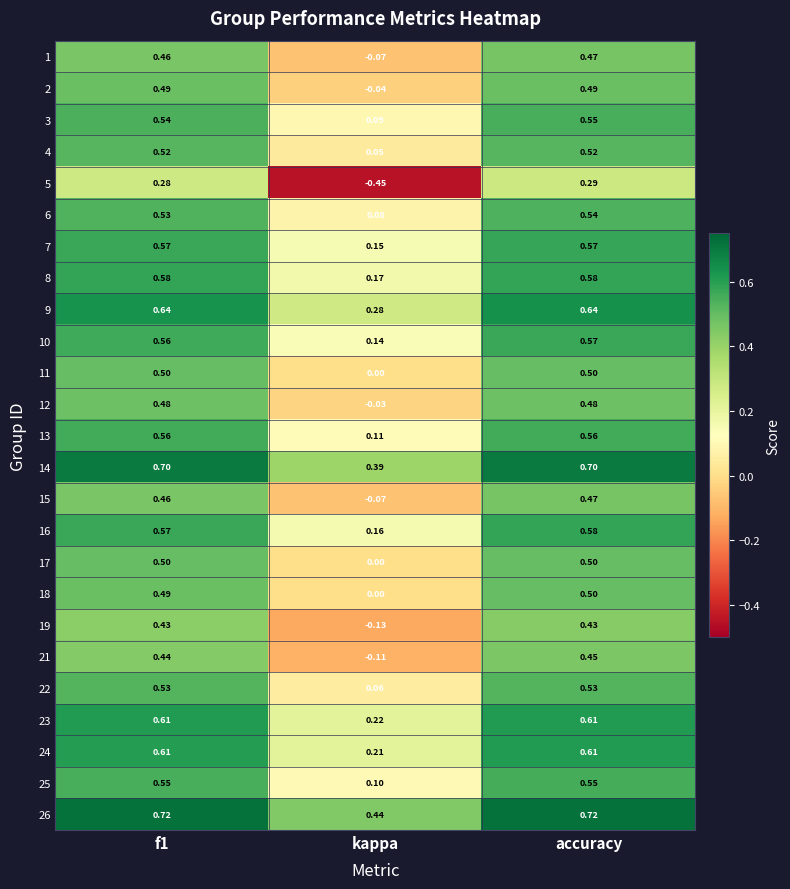

What is the total value across all series at f1?

13.3